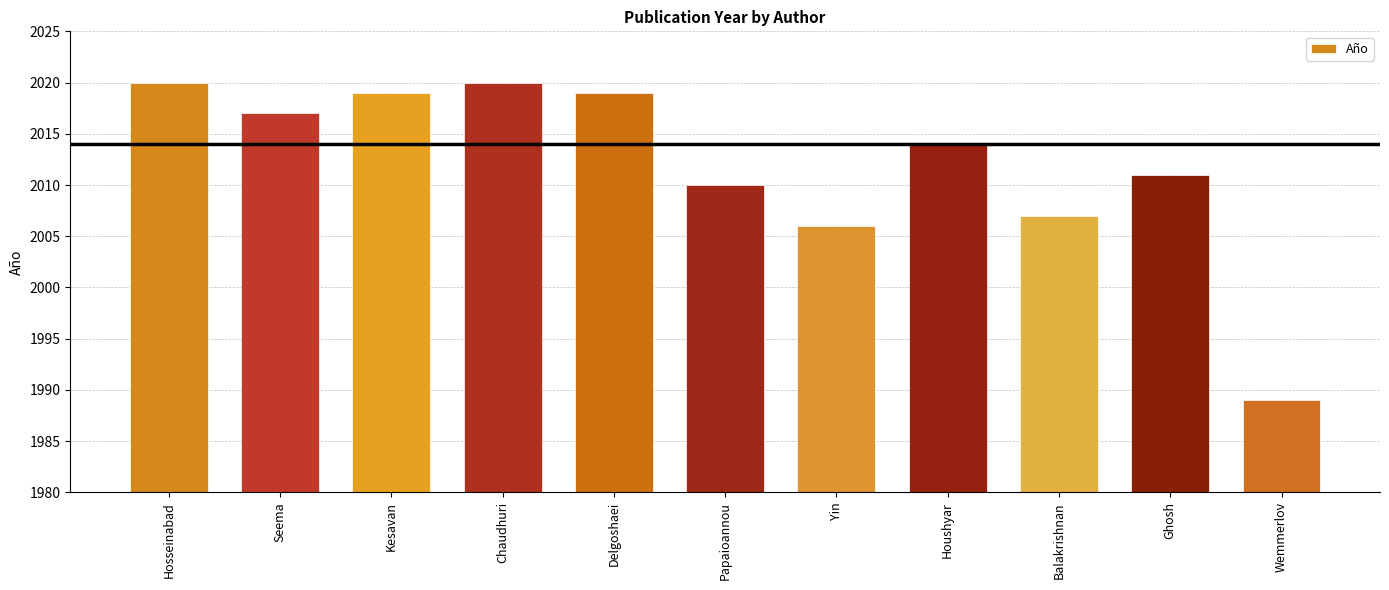

Which category has the lowest value across all series?

Wemmerlov